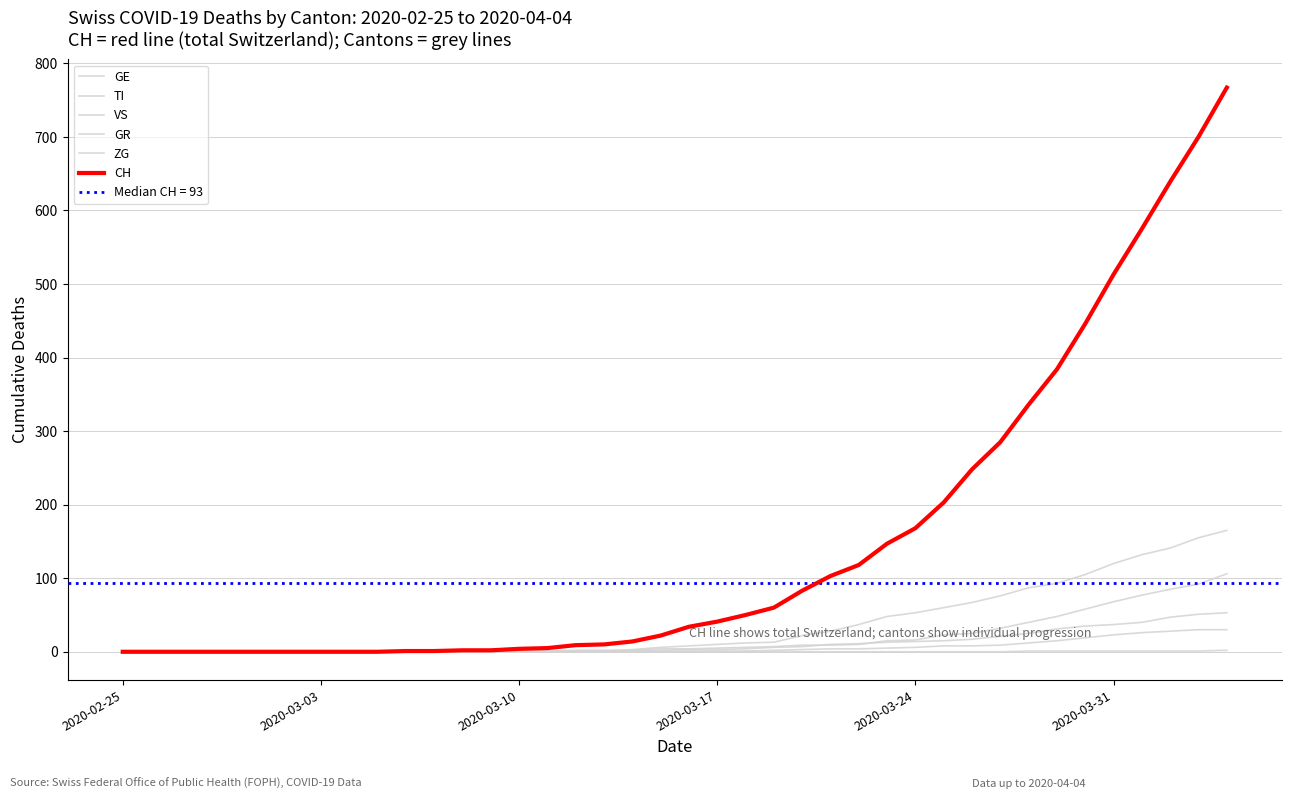

What is the value of the GR point at the 26th from the left?

4